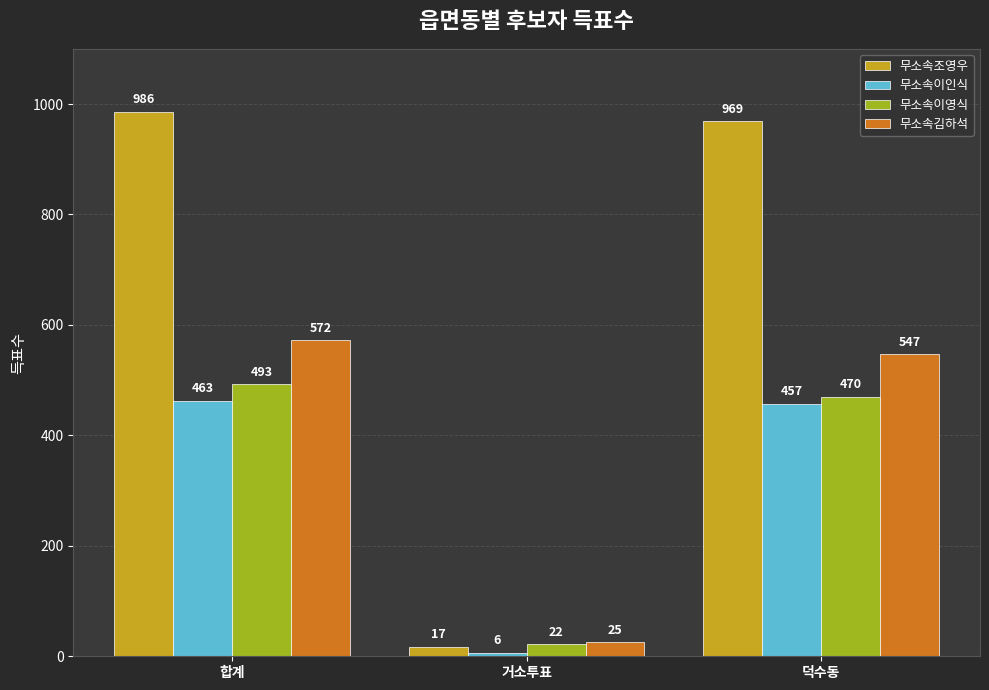

Reading left to right, transcribe all the data shown in this chart.

무소속조영우: 합계=986	거소투표=17	덕수동=969
무소속이인식: 합계=463	거소투표=6	덕수동=457
무소속이영식: 합계=493	거소투표=22	덕수동=470
무소속김하석: 합계=572	거소투표=25	덕수동=547